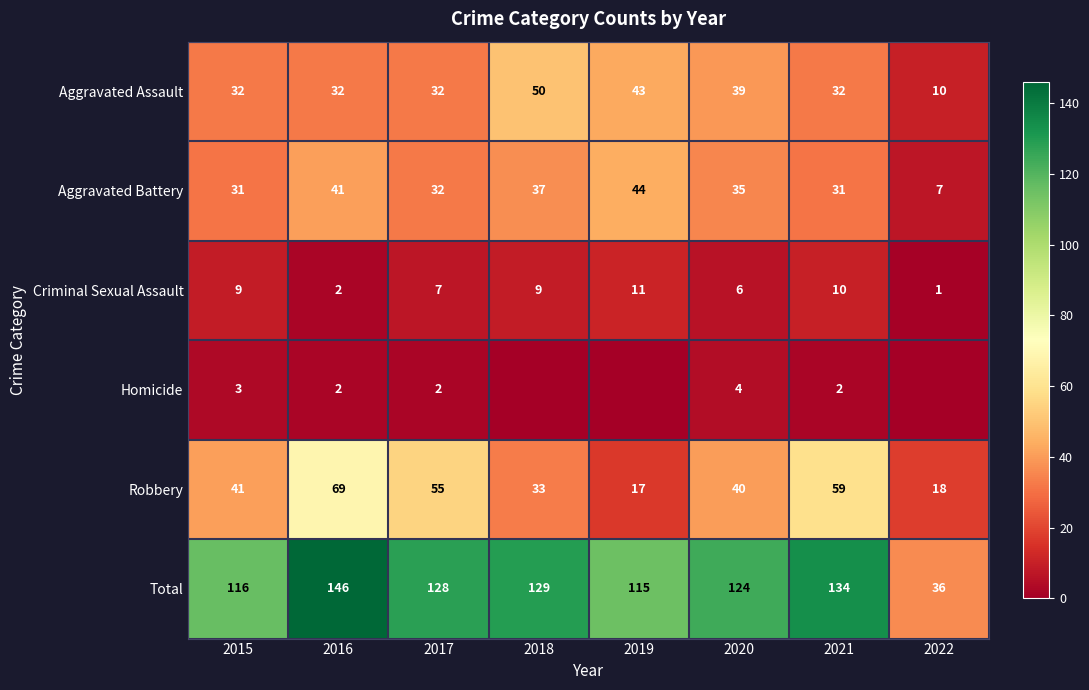

Where is Robbery nearest to the value 43?

2015